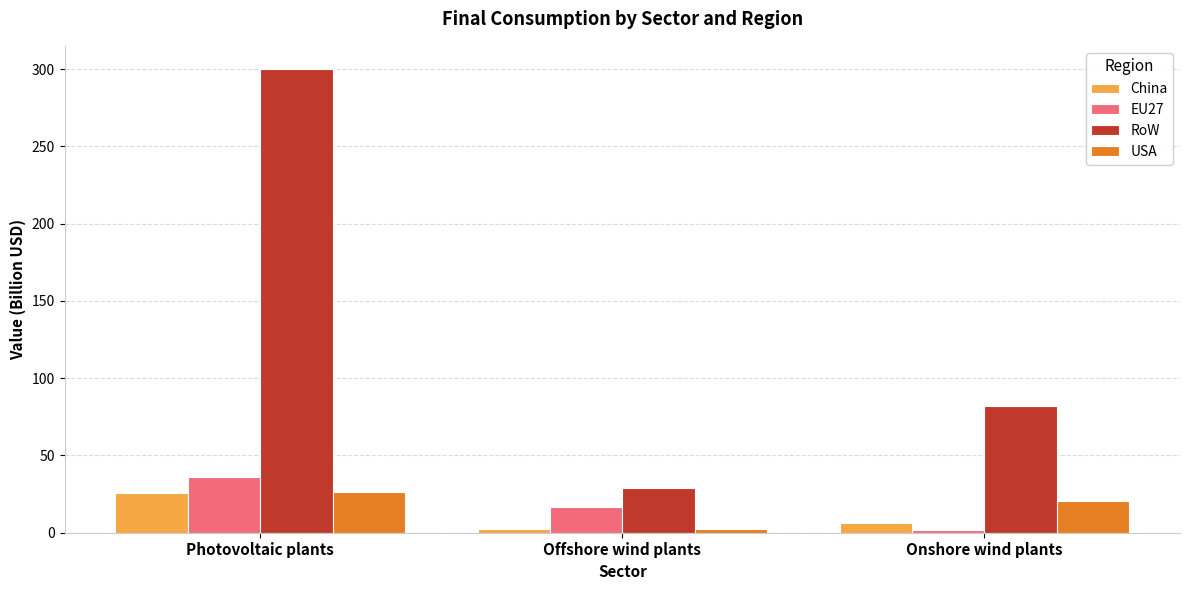

Which series has the widest spread of values?

RoW